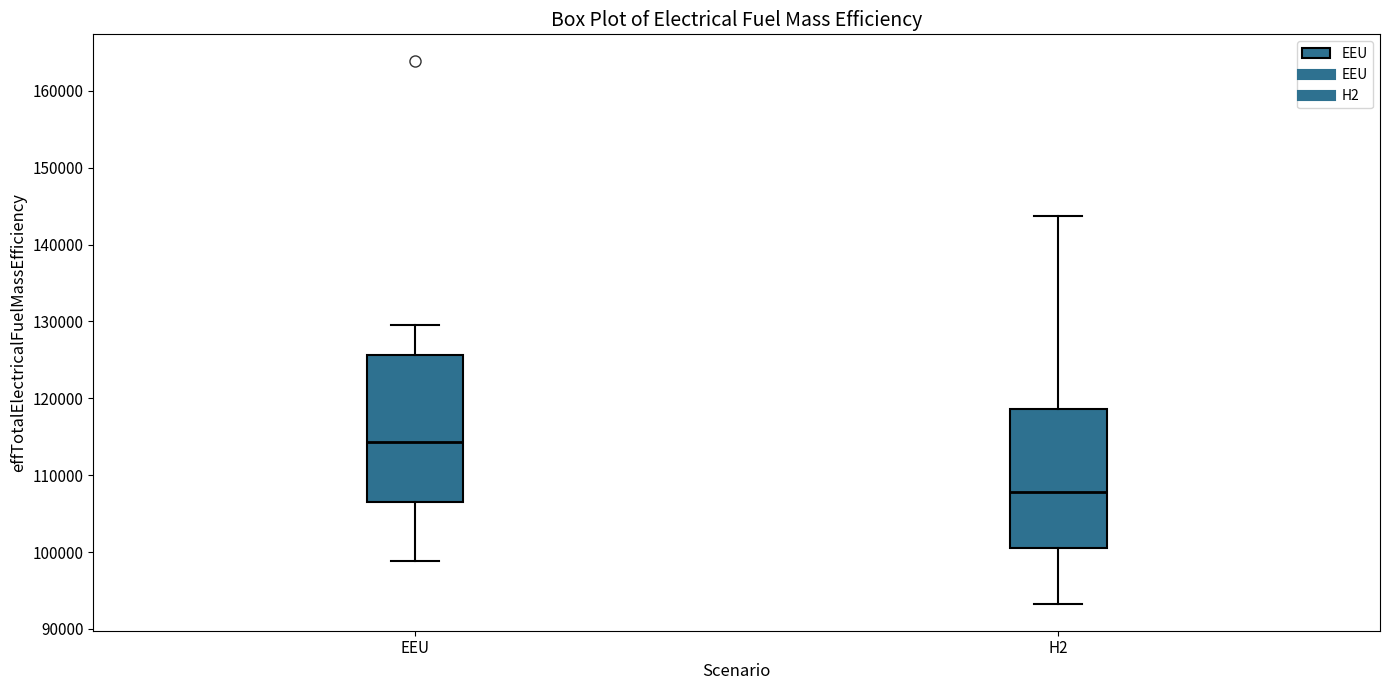

Reading left to right, read every box against the y-axis: the position of its median line, the range the box covers, and the ends of its whiskers. The values are not printed on the chart, so give them approximately, as read against the axis.

EEU: median 114000, box 107000 to 126000, whiskers 99000 to 130000
H2: median 108000, box 100000 to 119000, whiskers 93000 to 144000